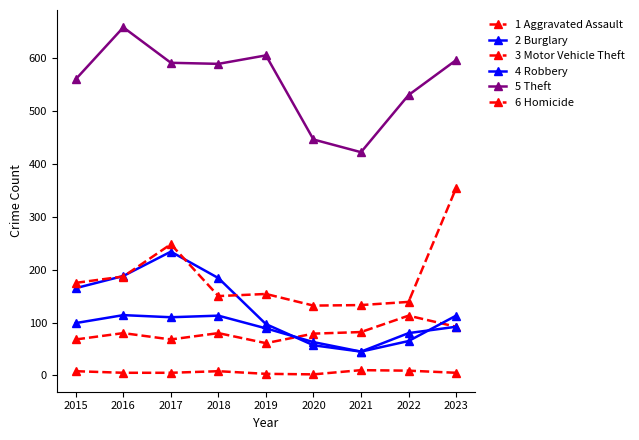

How many lines are shown in the chart?

6